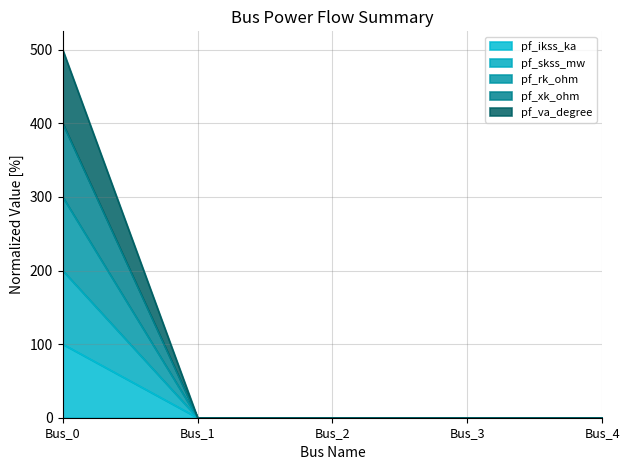

What is the maximum value for pf_rk_ohm?

300